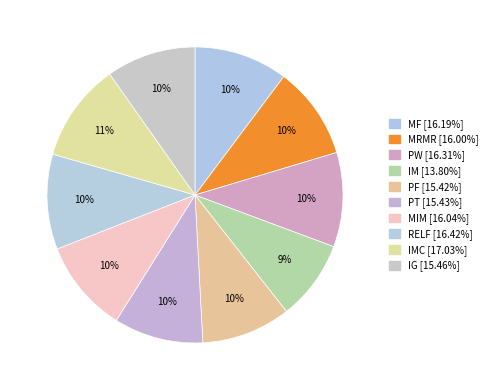

Count the number of slices in the pie.

10